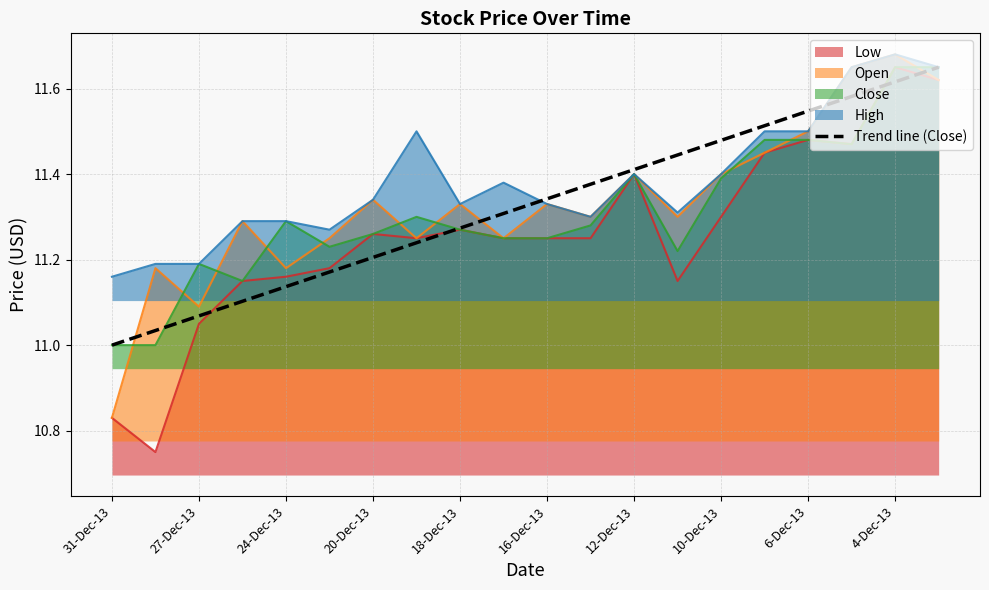

What is the maximum value shown in the chart?

11.7